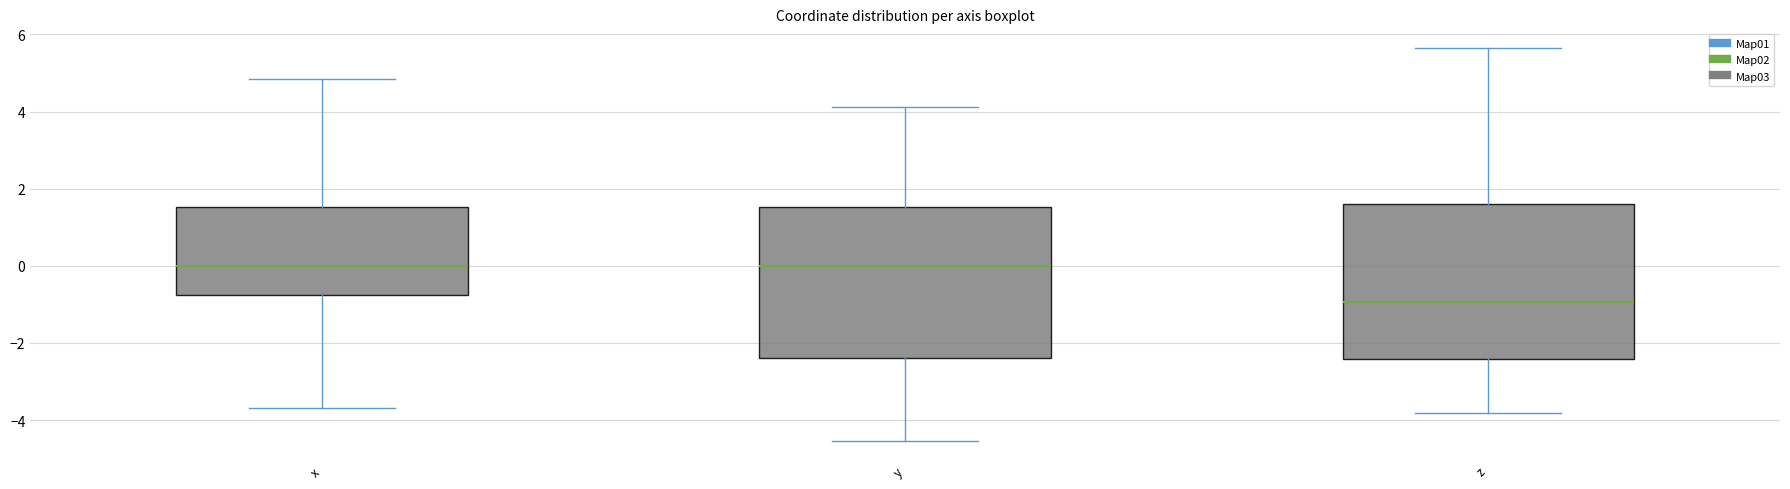

Reading left to right, read every box against the y-axis: the position of its median line, the range the box covers, and the ends of its whiskers. The values are not printed on the chart, so give them approximately, as read against the axis.

x: median 0.0, box -0.8 to 1.6, whiskers -3.6 to 4.8
y: median 0.0, box -2.4 to 1.6, whiskers -4.6 to 4.2
z: median -1.0, box -2.4 to 1.6, whiskers -3.8 to 5.6